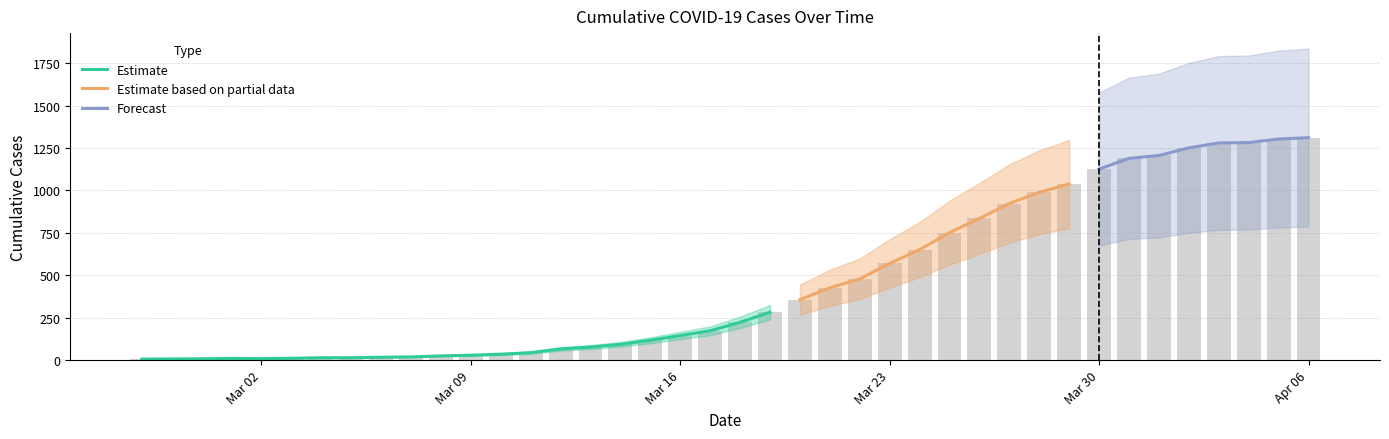

What is the greatest value displayed?

1311